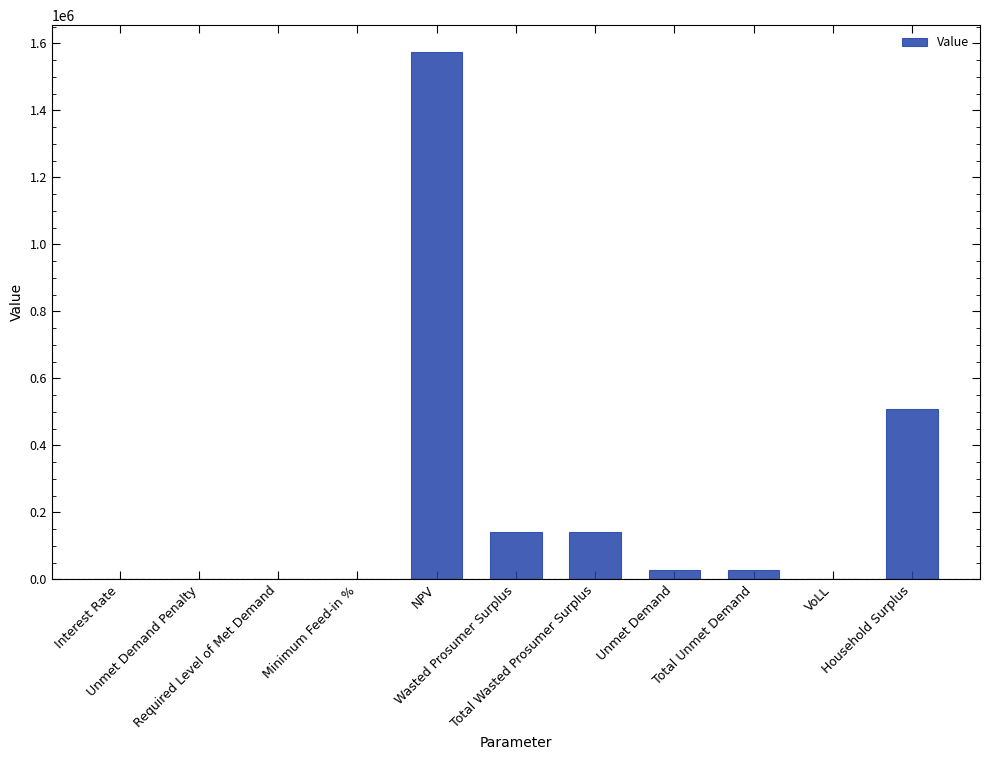

What is the sum of all values?

2424029.3